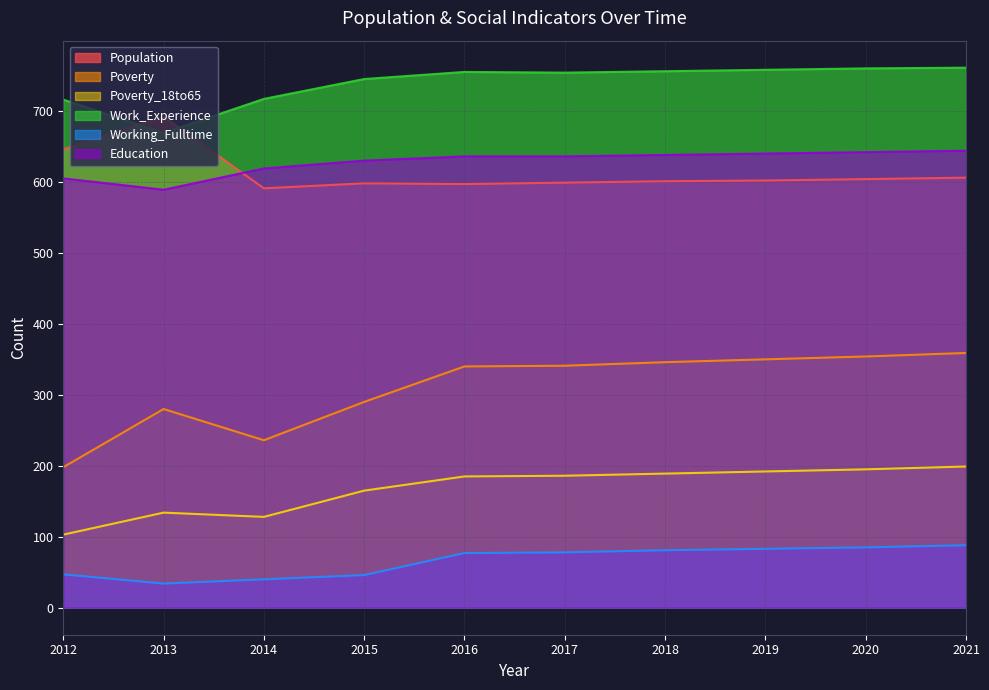

What is the minimum value shown in the chart?

34